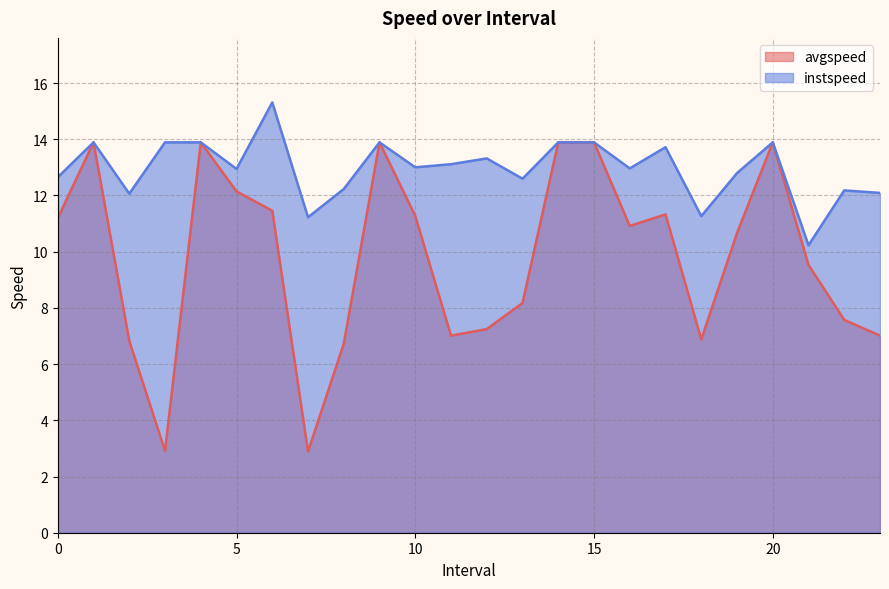

Reading left to right, extract all data points from this chart.

avgspeed: 11.2	13.9	6.8	2.9	13.9	12.1	11.5	2.9	6.7	13.9	11.3	7.0	7.2	8.2	13.9	13.9	10.9	11.3	6.9	10.7	13.9	9.5	7.6	7.0
instspeed: 12.6	13.9	12.1	13.9	13.9	12.9	15.3	11.2	12.2	13.9	13.0	13.1	13.3	12.6	13.9	13.9	13.0	13.7	11.3	12.8	13.9	10.2	12.2	12.1